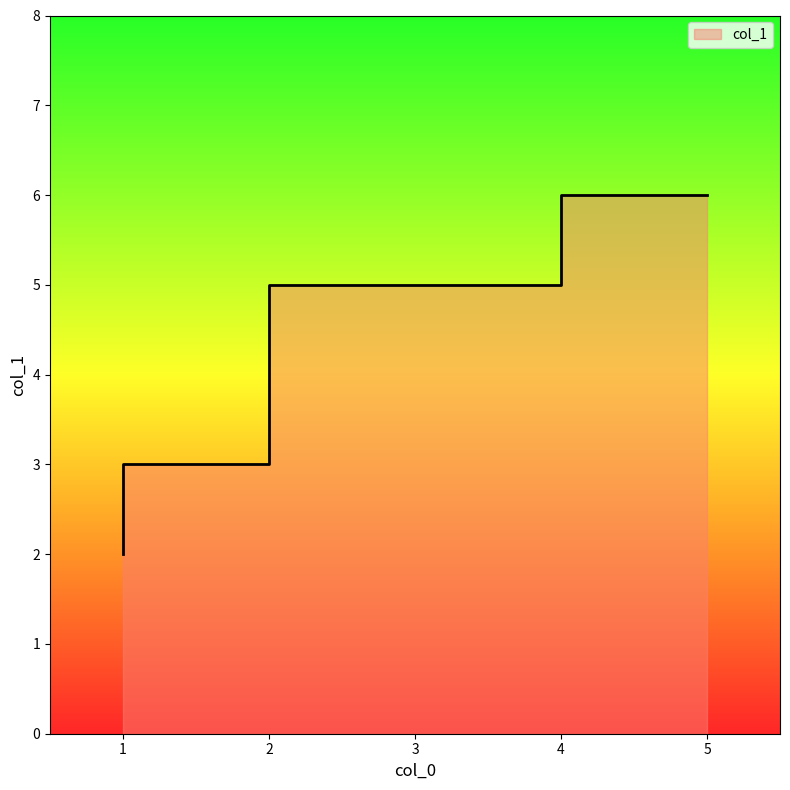

Approximately how many times larger is the value at 1 compared to 2?

0.4